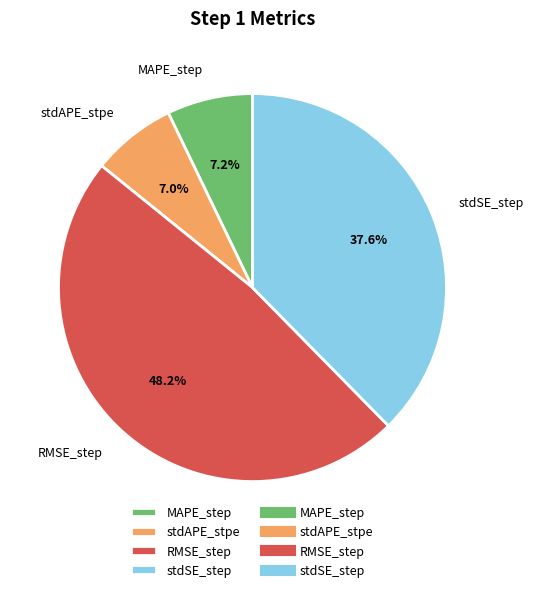

Between stdAPE_stpe and stdSE_step, which is larger?

stdSE_step